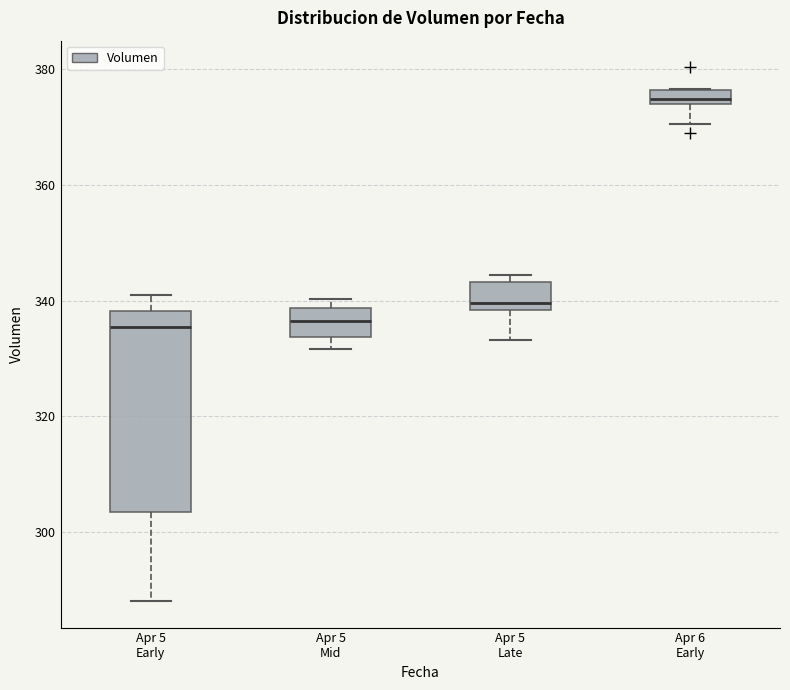

Where is the lower edge of the box for Apr 5 Late on the y-axis? The values are not printed on the chart, so give them approximately, as read against the axis.

338